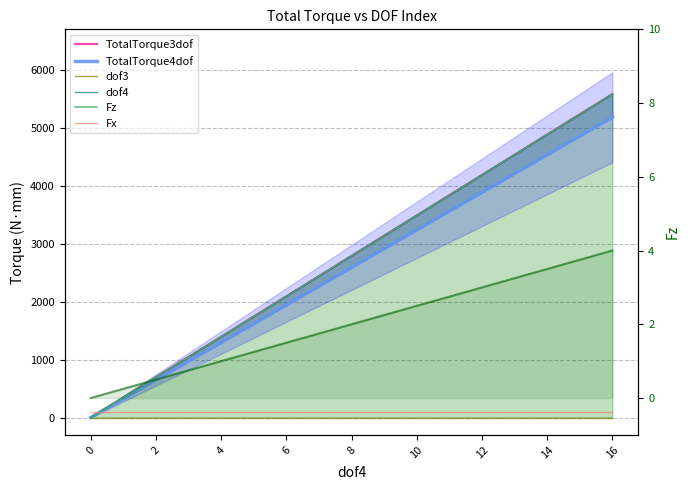

How many times do Fz and TotalTorque3dof cross each other?

2